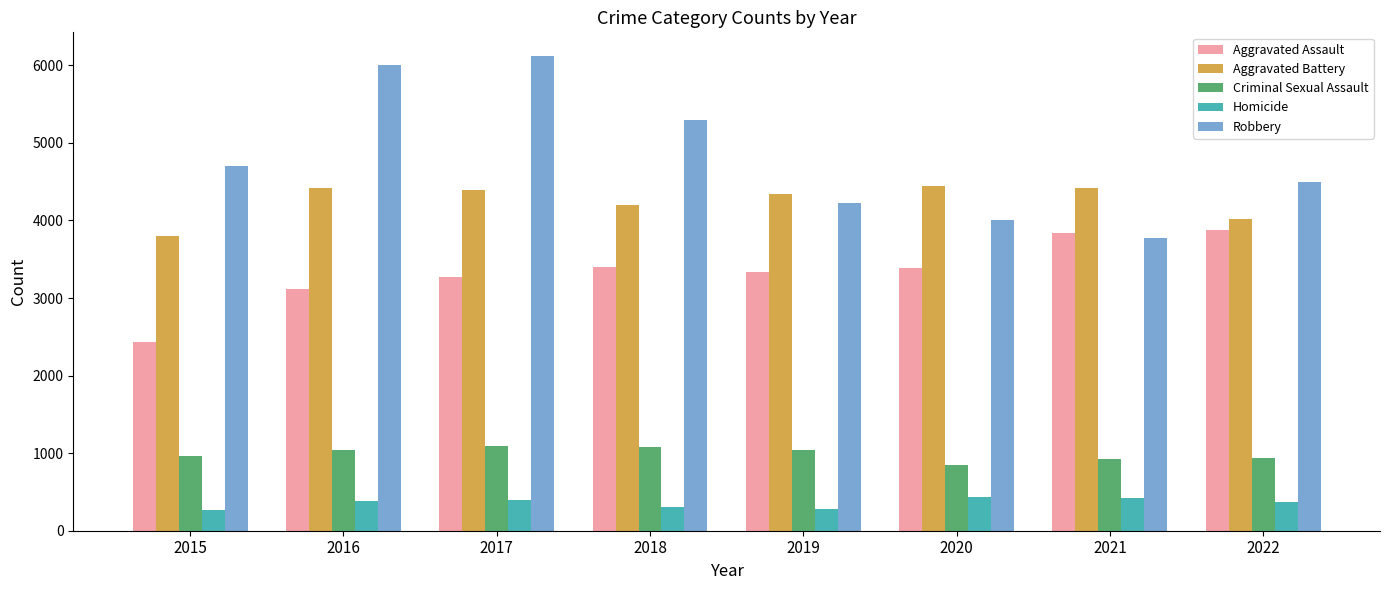

Which series changed the most between 2018 and 2019?

Robbery